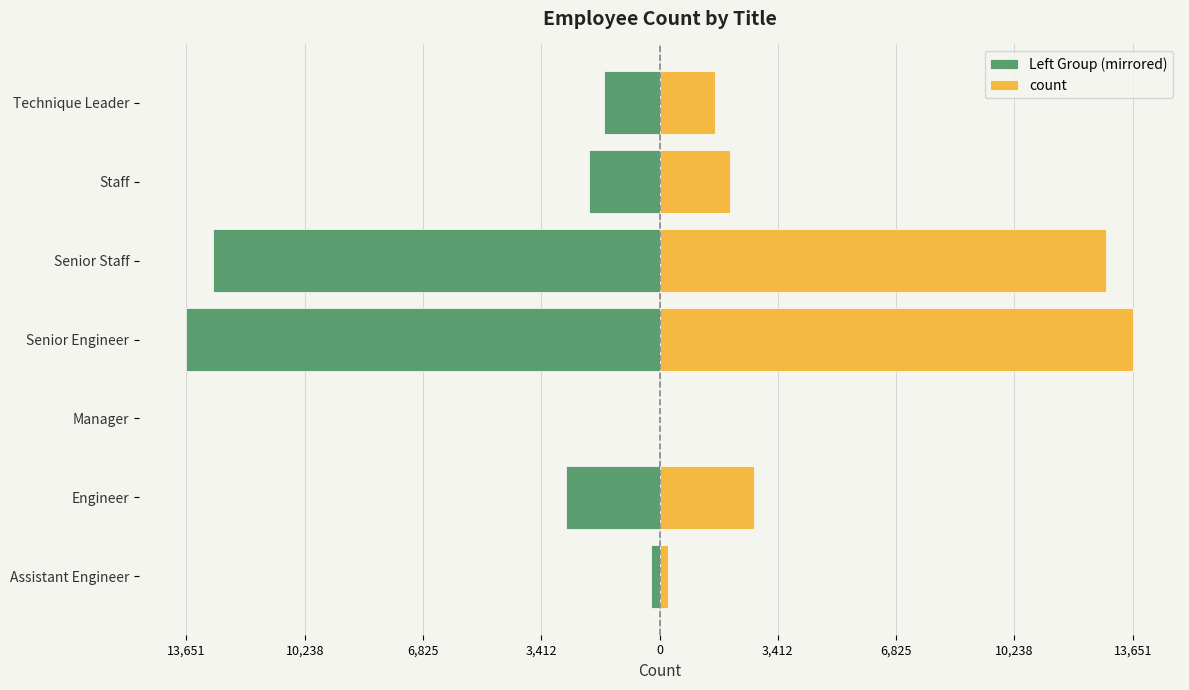

Read the Left Group (mirrored) value at Technique Leader.

-1609